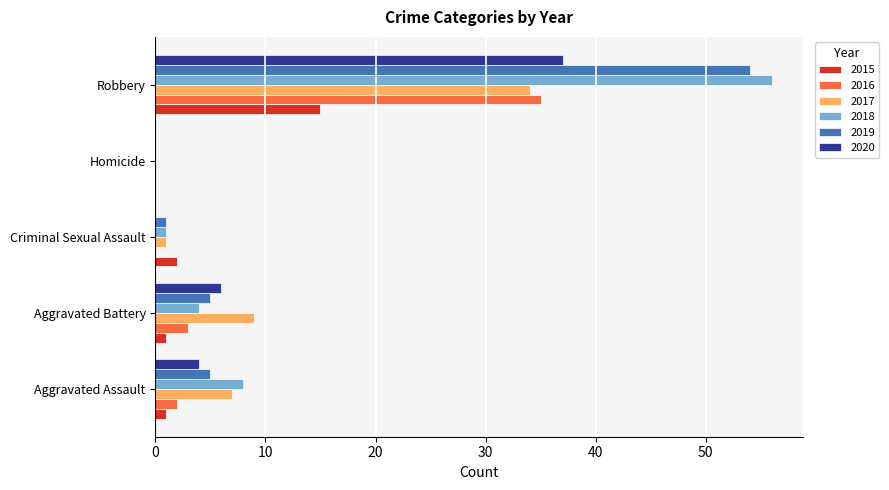

At which label does 2019 reach its peak?

Robbery